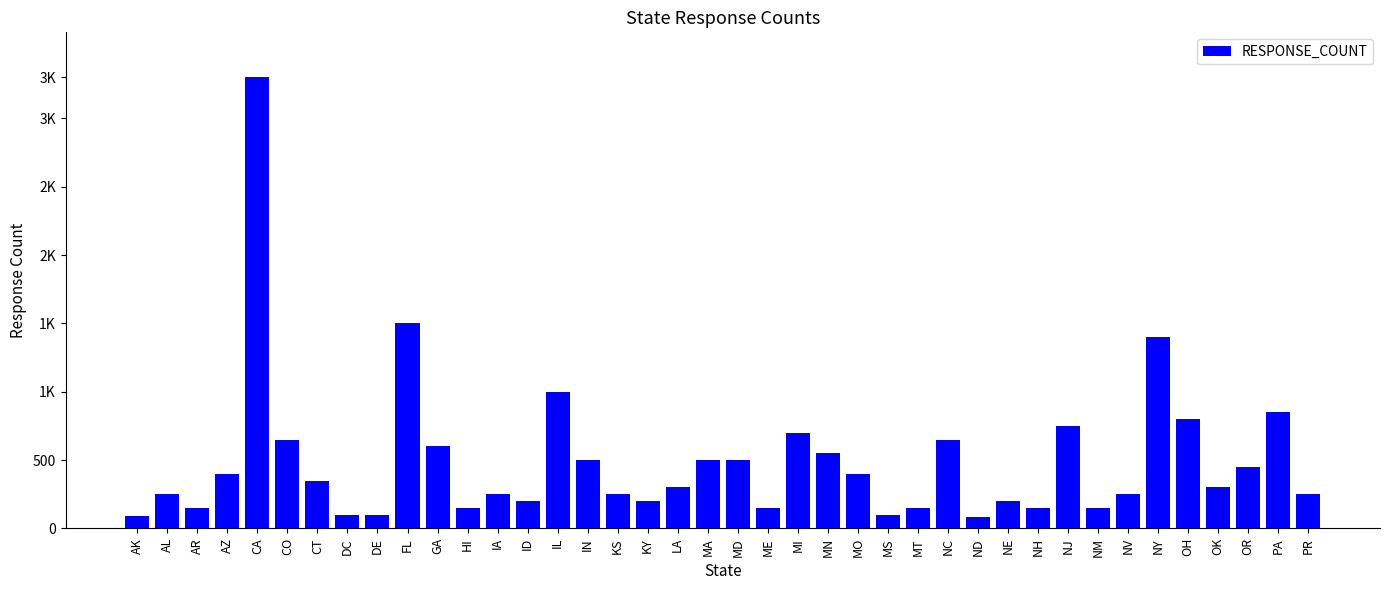

What is the value of the 15th bar from the left?

1000